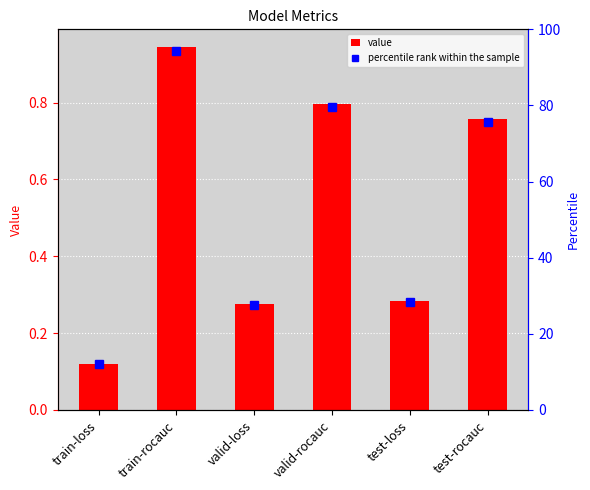

True or false: percentile rank within the sample has a value of 42.3 at test-loss.

False